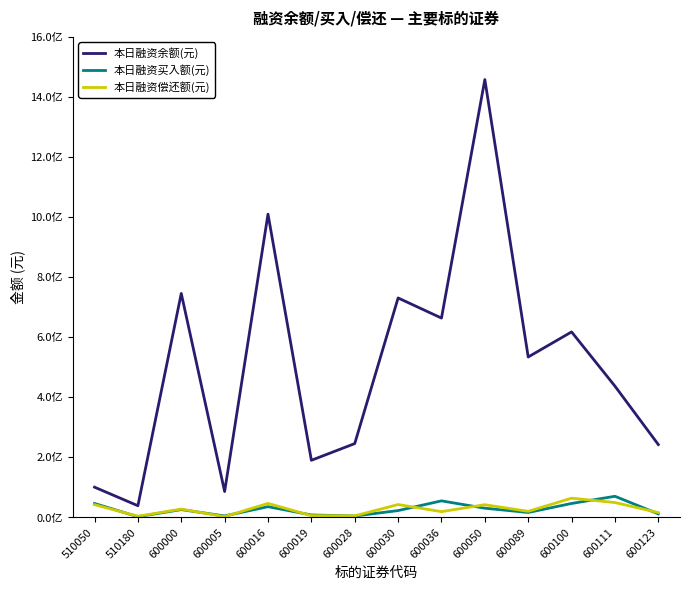

What are all the series names shown in the legend?

本日融资余额(元), 本日融资买入额(元), 本日融资偿还额(元)